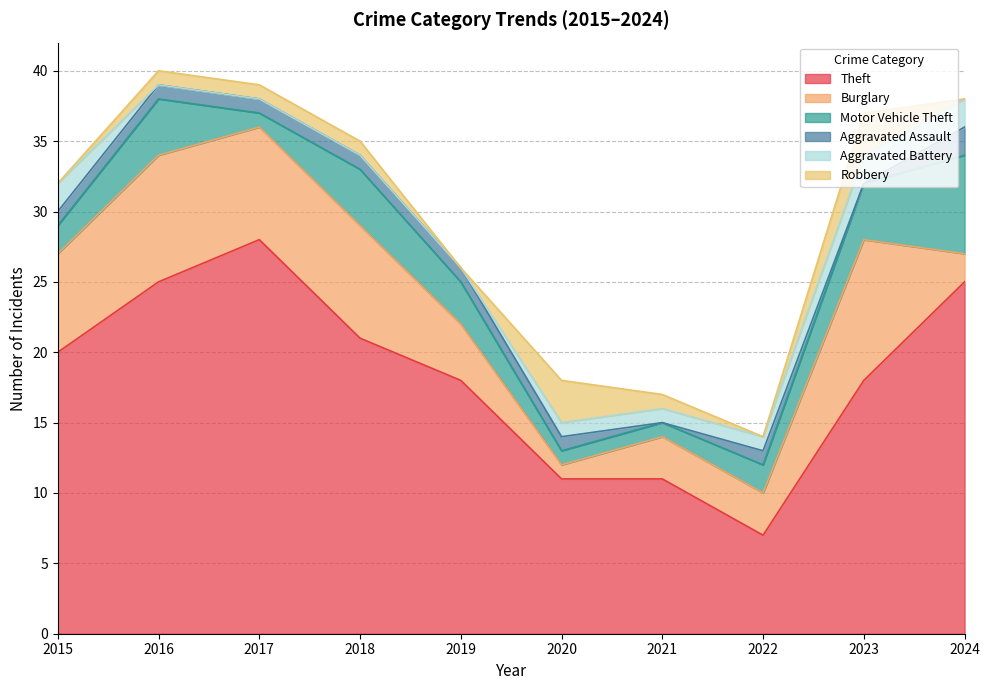

What is the approximate value of Aggravated Assault at 2020?

1